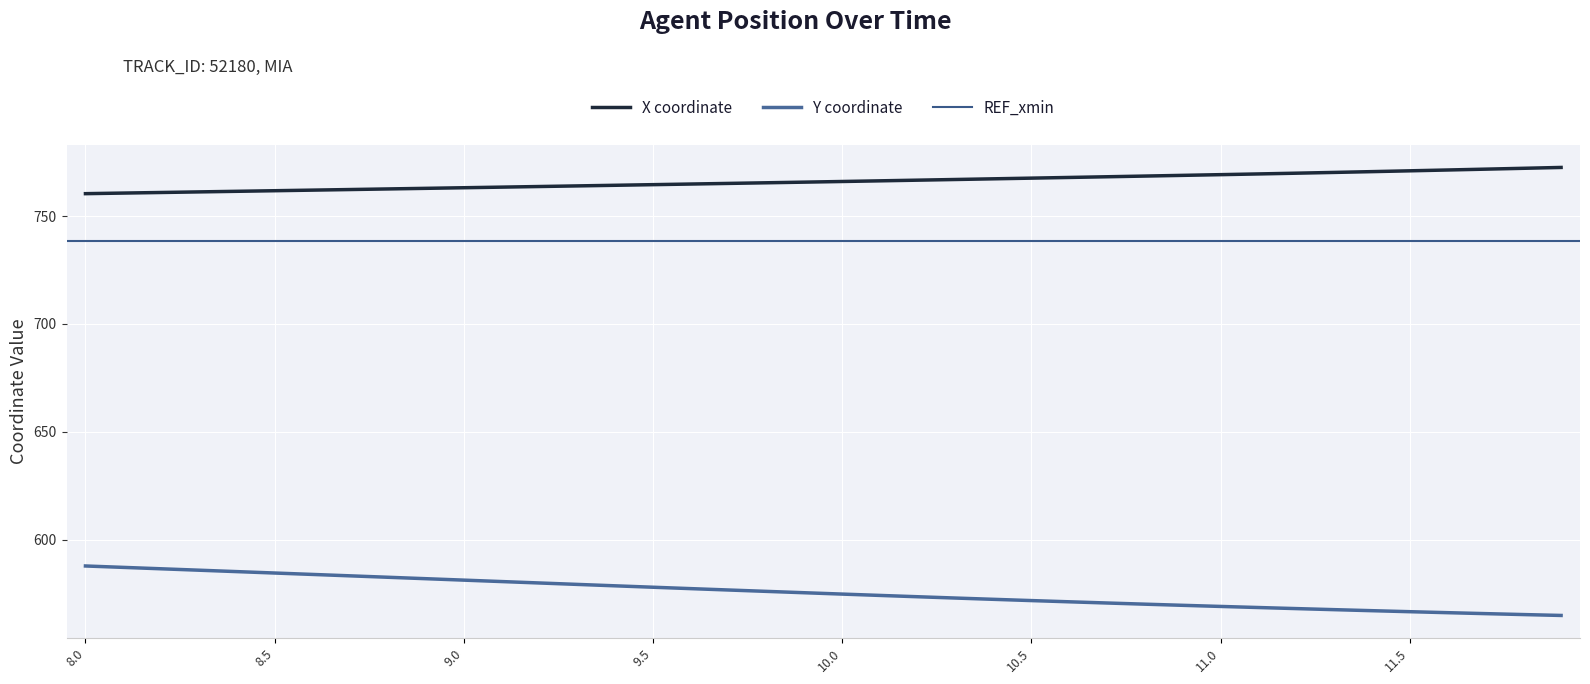

Reading left to right, what are all the values shown in this chart?

X: 8.0=760.4	8.1=760.7	8.2=761.0	8.3=761.2	8.4=761.5	8.5=761.8	8.6=762.1	8.7=762.3	8.8=762.6	8.9=762.9	9.0=763.2	9.1=763.5	9.2=763.7	9.3=764.0	9.4=764.3	9.5=764.6	9.6=764.9	9.7=765.2	9.8=765.5	9.9=765.8	10.0=766.1	10.1=766.4	10.2=766.7	10.3=767.0	10.4=767.3	10.5=767.6	10.6=767.9	10.7=768.3	10.8=768.6	10.9=768.9	11.0=769.2	11.1=769.6	11.2=769.9	11.3=770.3	11.4=770.6	11.5=771.0	11.6=771.4	11.7=771.8	11.8=772.2	11.9=772.6
Y: 8.0=587.7	8.1=587.1	8.2=586.4	8.3=585.8	8.4=585.1	8.5=584.5	8.6=583.8	8.7=583.2	8.8=582.5	8.9=581.8	9.0=581.2	9.1=580.5	9.2=579.8	9.3=579.2	9.4=578.5	9.5=577.9	9.6=577.2	9.7=576.6	9.8=576.0	9.9=575.3	10.0=574.7	10.1=574.1	10.2=573.5	10.3=572.9	10.4=572.3	10.5=571.7	10.6=571.1	10.7=570.6	10.8=570.0	10.9=569.5	11.0=569.0	11.1=568.5	11.2=568.0	11.3=567.5	11.4=567.0	11.5=566.5	11.6=566.1	11.7=565.6	11.8=565.2	11.9=564.8